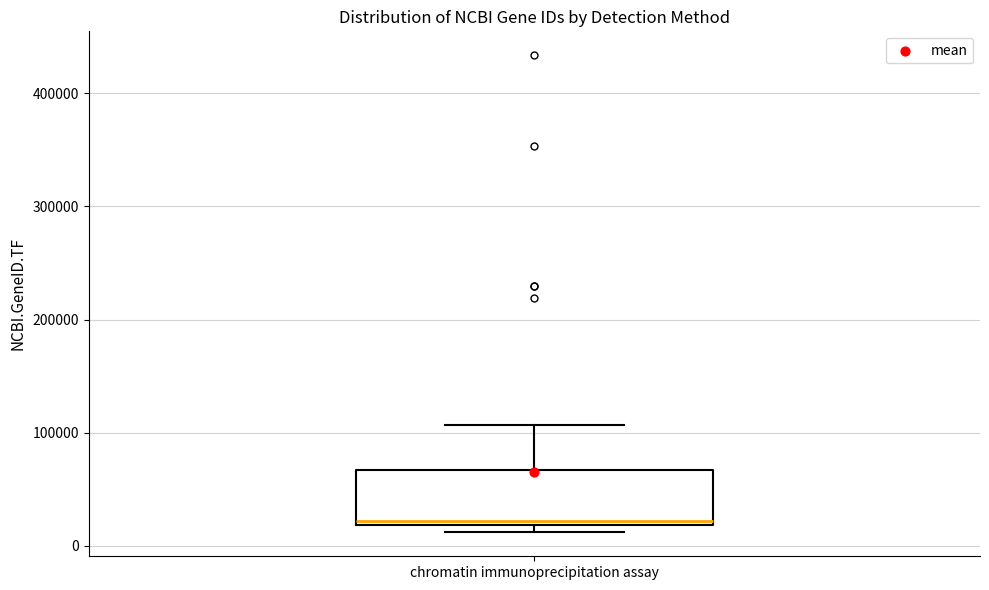

Read this box plot against the y-axis: the position of the median line, the range covered by the box, and the ends of both whiskers. The values are not printed on the chart, so give them approximately, as read against the axis.

median 20000 (just above the box's lower edge), box 20000 to 70000, whiskers 10000 to 110000